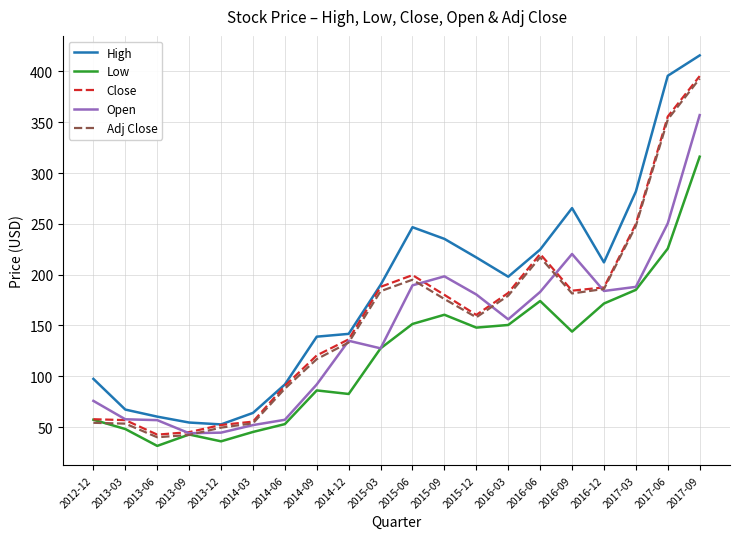

True or false: Low has a value of 149.7 at 2014-09.

False